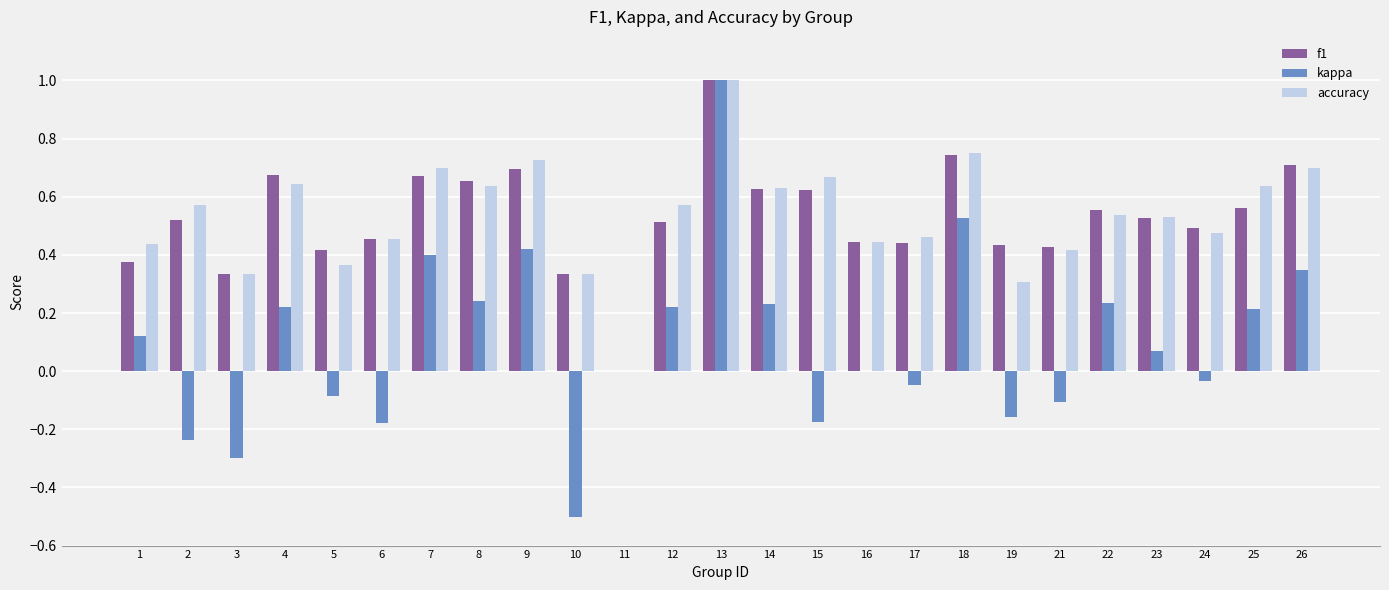

How many groups of bars are there?

25